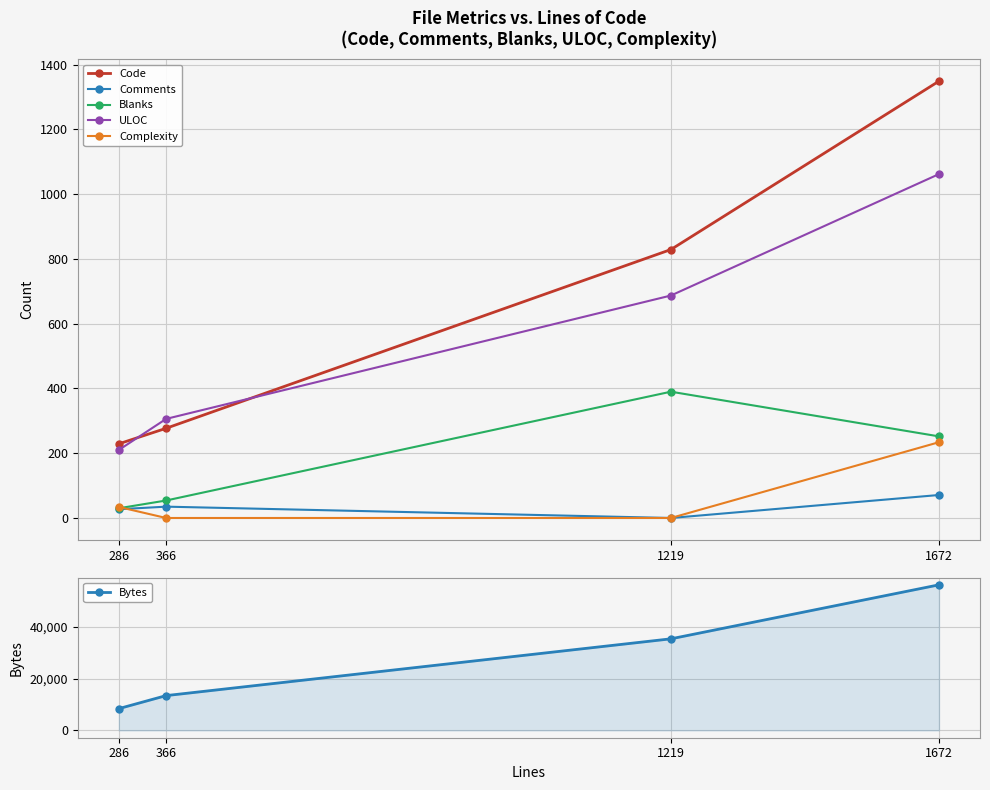

How many data points does each series have?

4